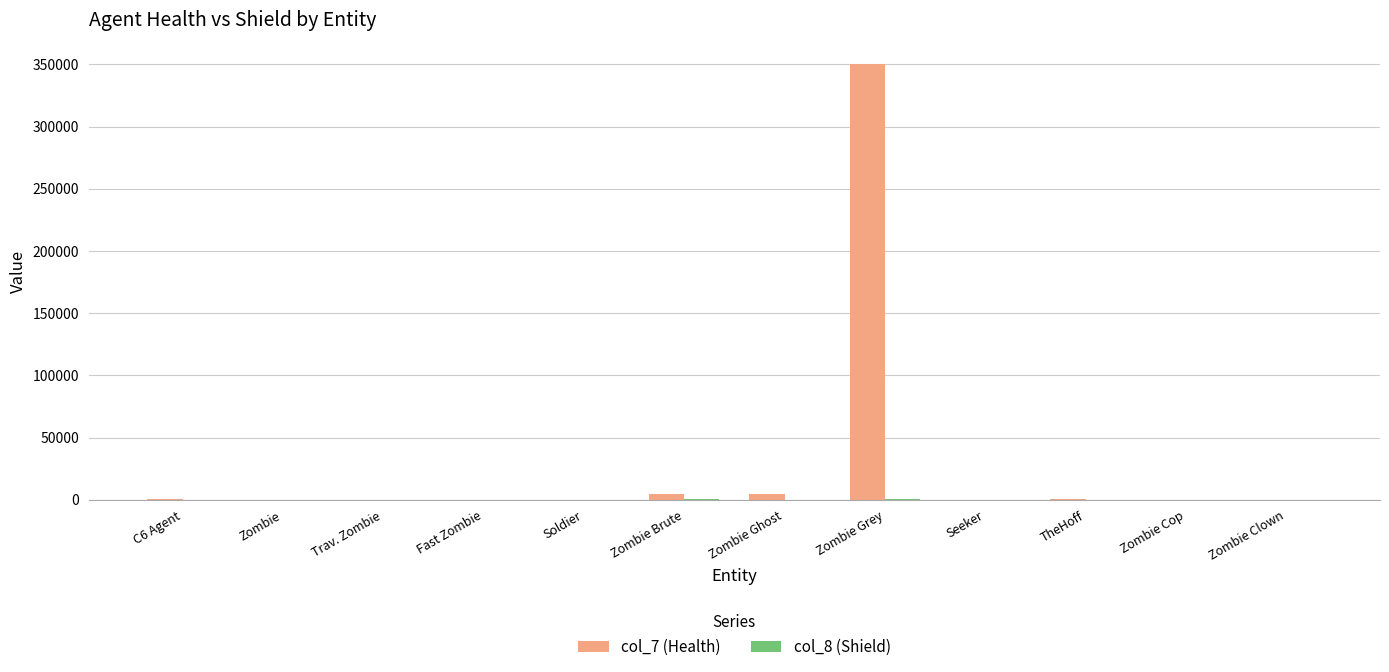

At which category is the sum across all series the highest?

Zombie Grey